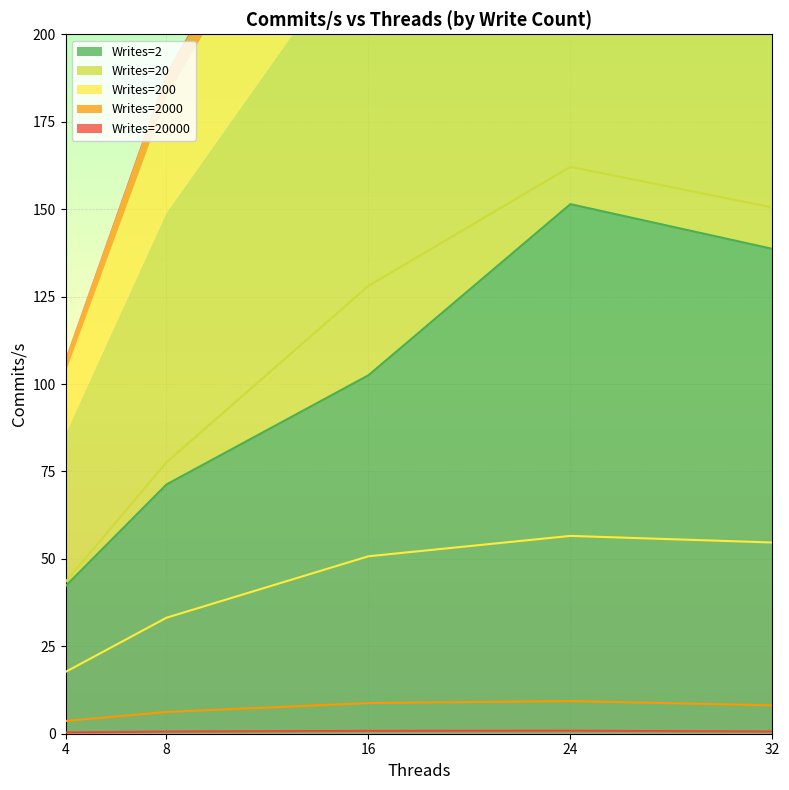

At which label does Writes=2 reach its peak?

24